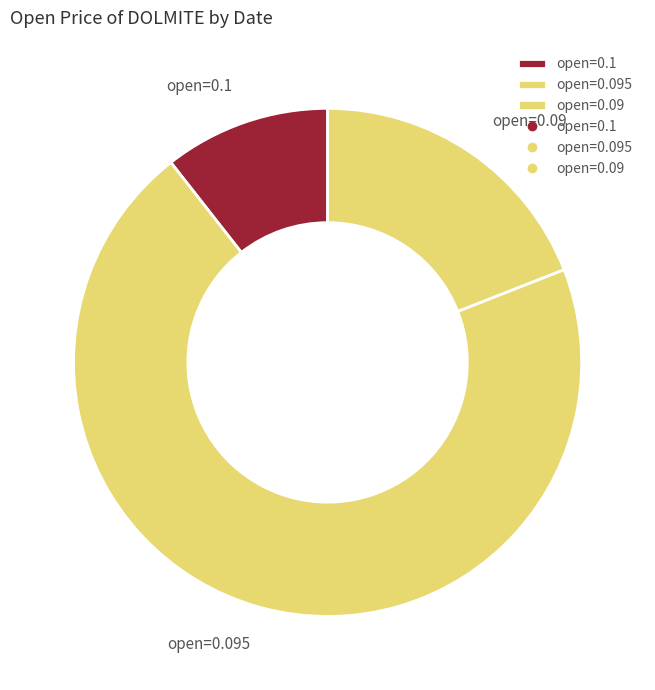

How many slices are in this pie chart?

3